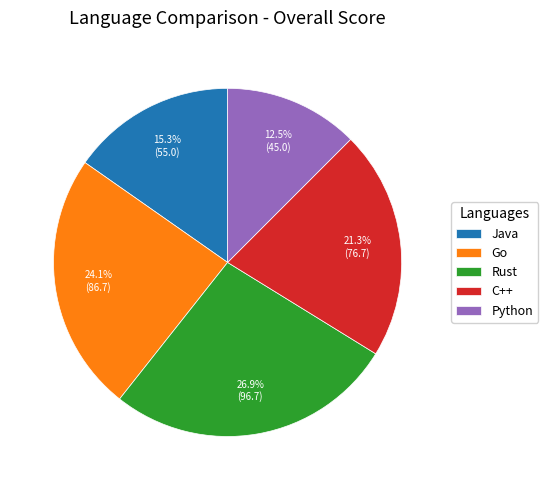

Is it true that Java is 1% of the pie?

False